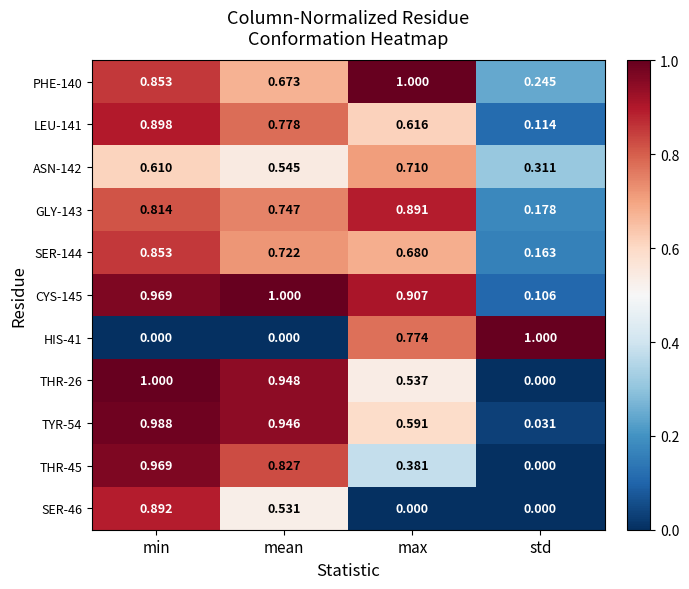

Which series changed the most between min and max?

SER-46